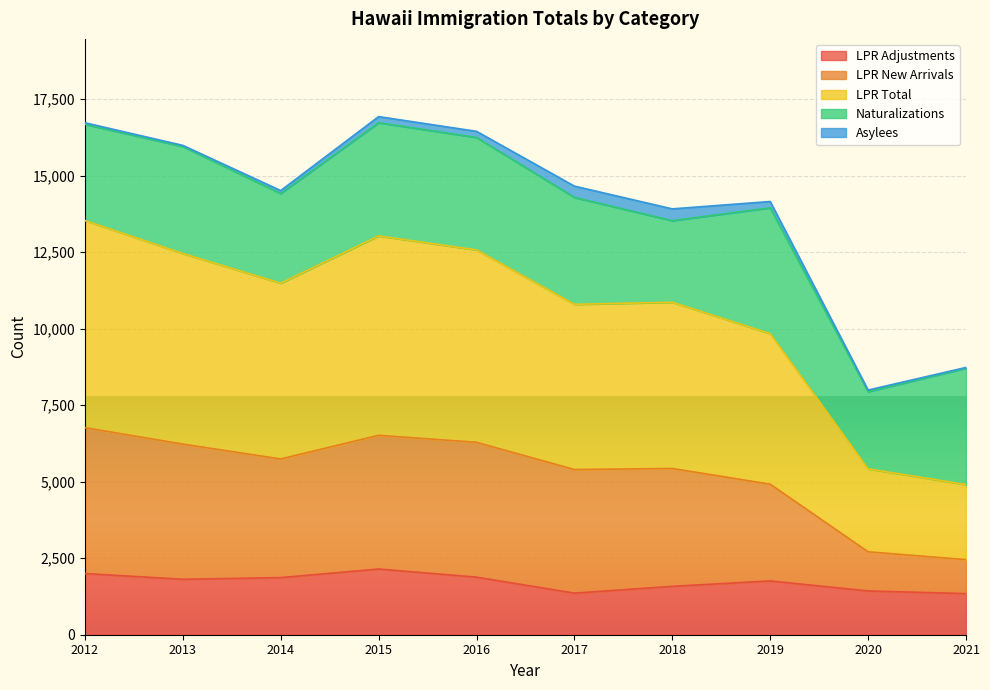

What is the approximate value of LPR Adjustments at 2020, to the nearest 100?

1400